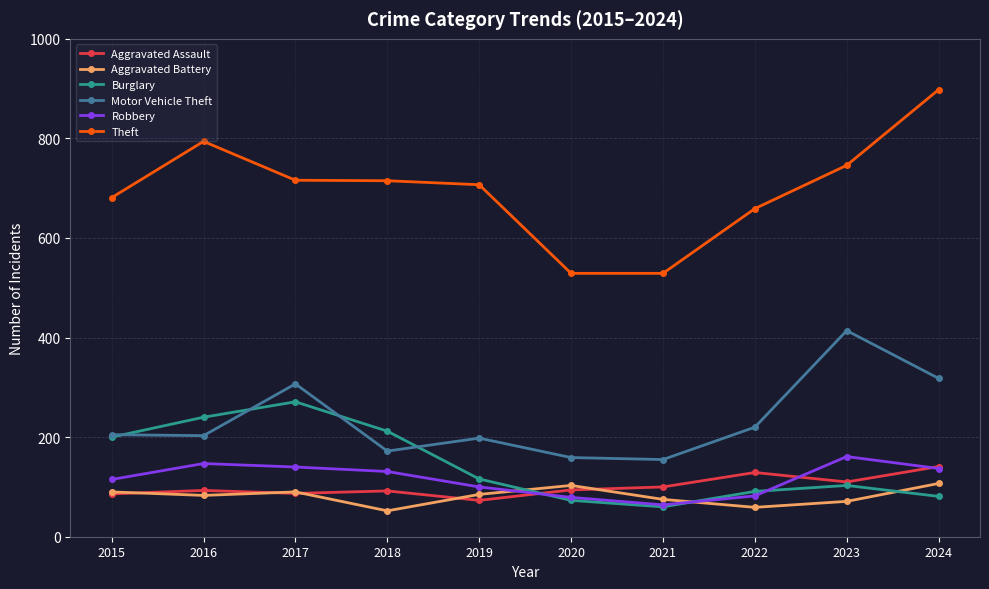

At how many categories does at least one series exceed 381?

10